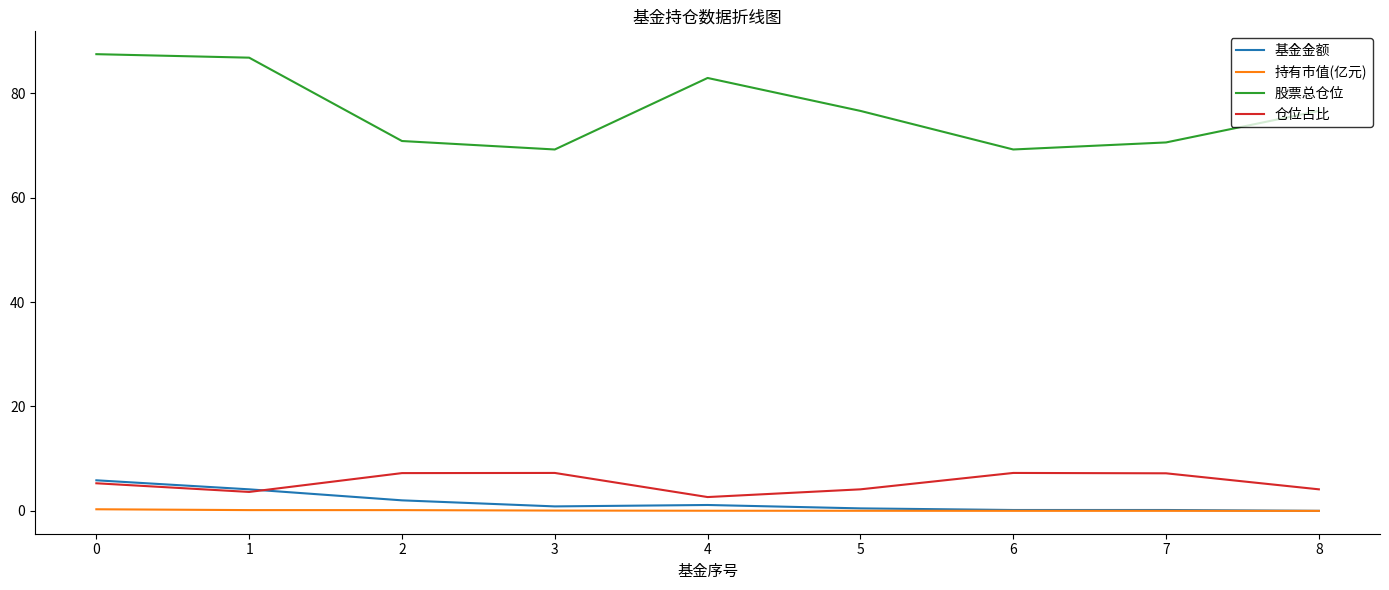

The 股票总仓位 series shows 22.3 at 8. True or false?

False